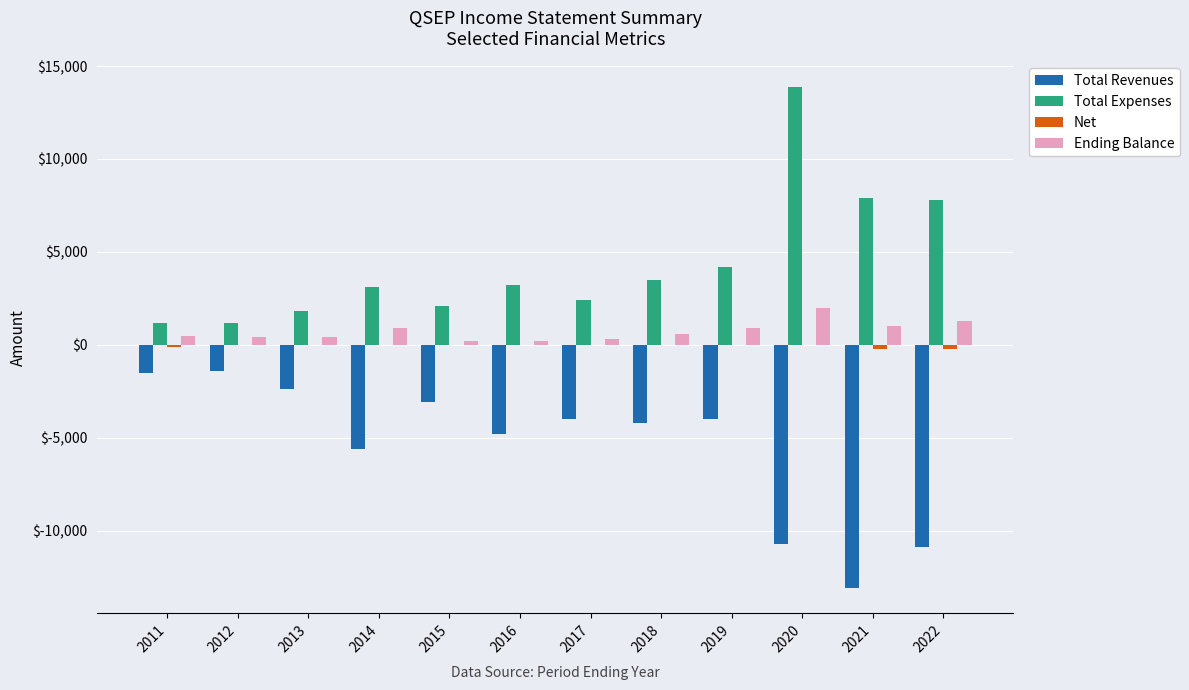

What is the greatest value displayed?

13900